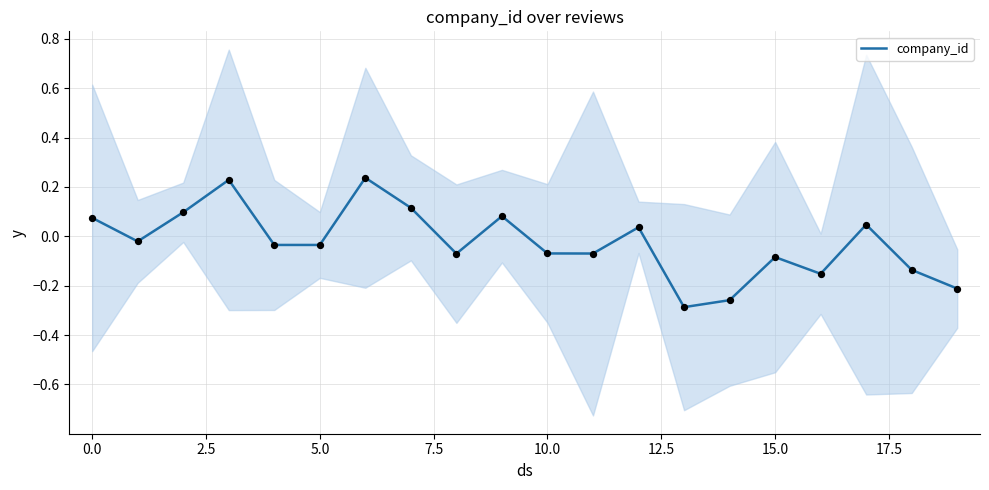

Which has a higher value, 17.5 or 7.5?

7.5